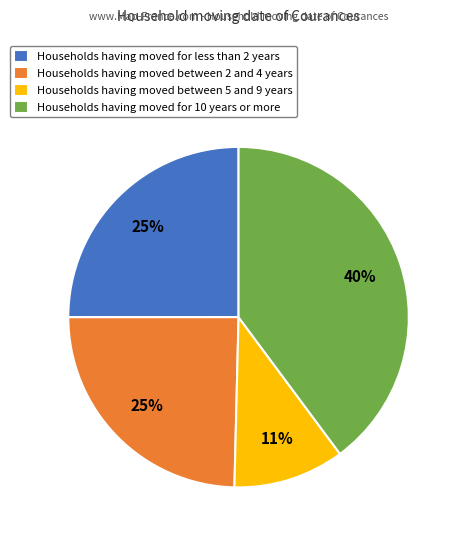

The Households having moved between 5 and 9 years slice represents 2% of the pie. True or false?

False